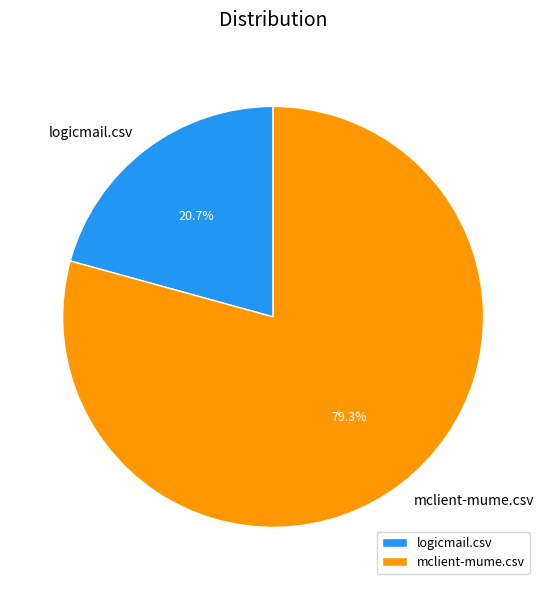

Which slice is the smallest?

logicmail.csv